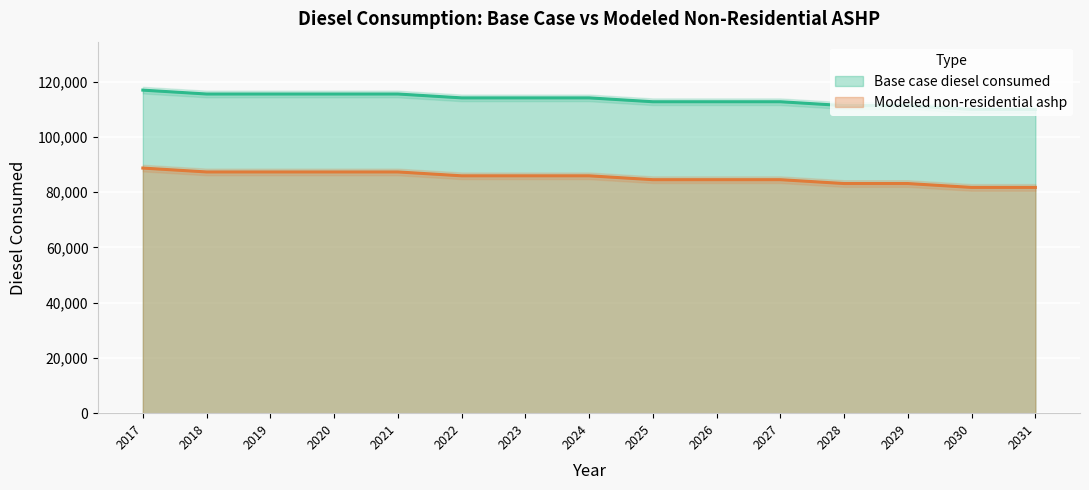

Where is Modeled non-residential ashp nearest to the value 85249?

2025